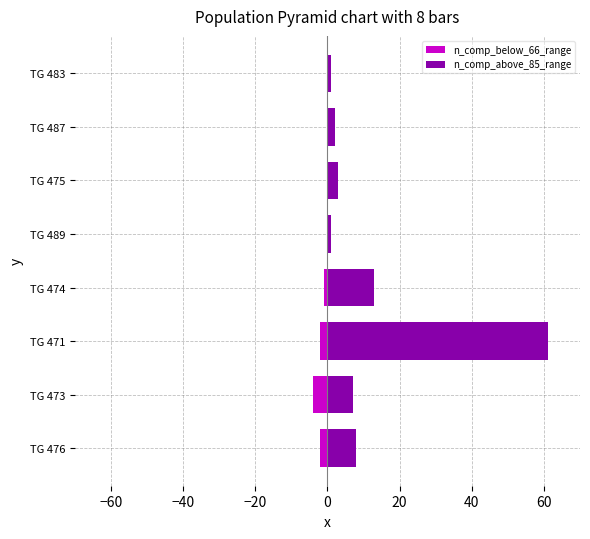

How many bars are there in each group?

2